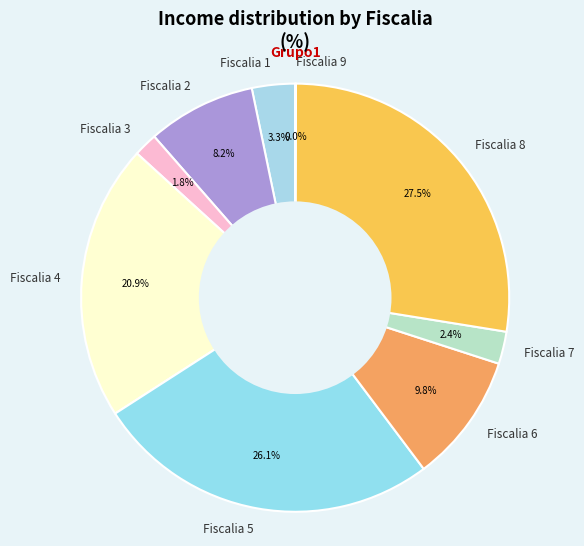

What is the largest slice in the pie chart?

Fiscalia 8